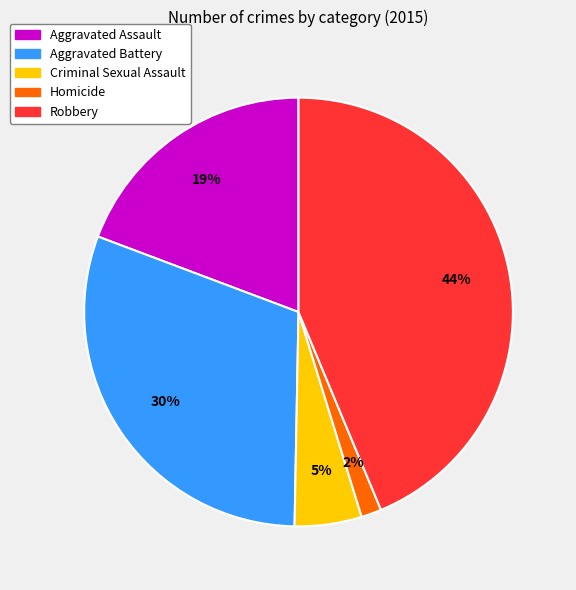

Which category has the biggest portion of the pie?

Robbery